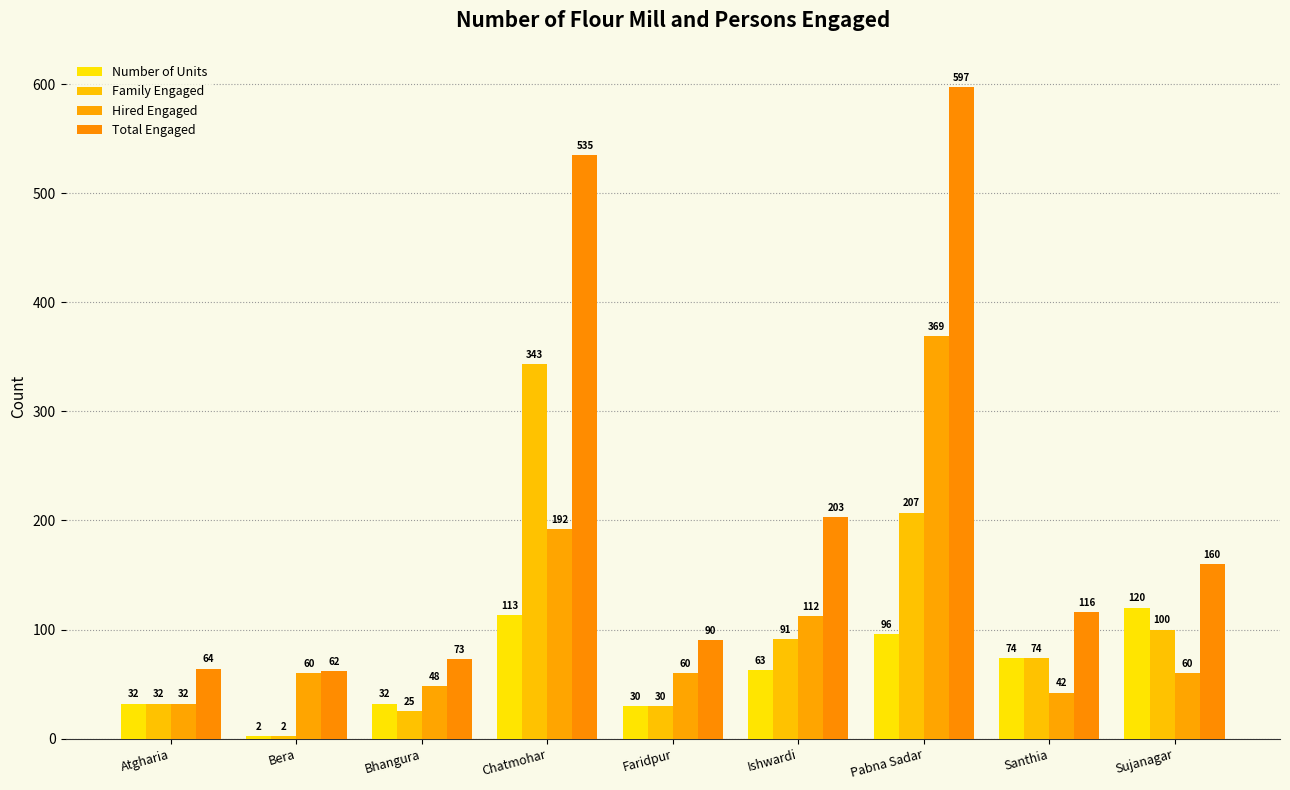

What are all the series names shown in the legend?

Number of Units, Family Engaged, Hired Engaged, Total Engaged